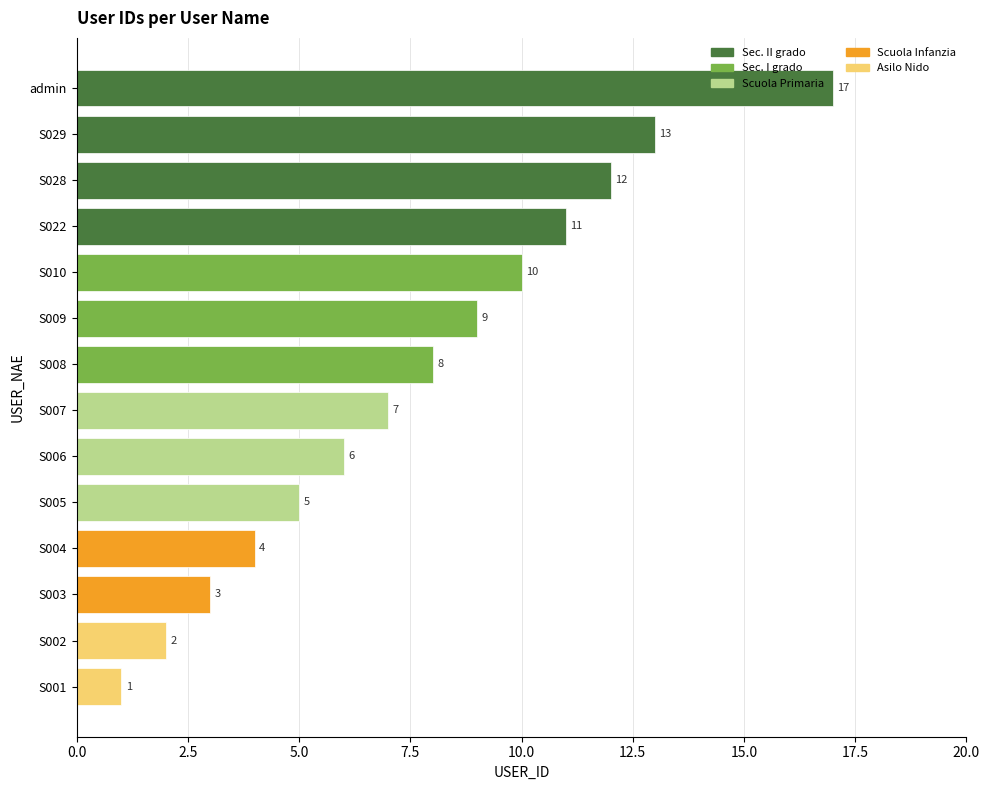

Read the value at S028, to the nearest 5.

10